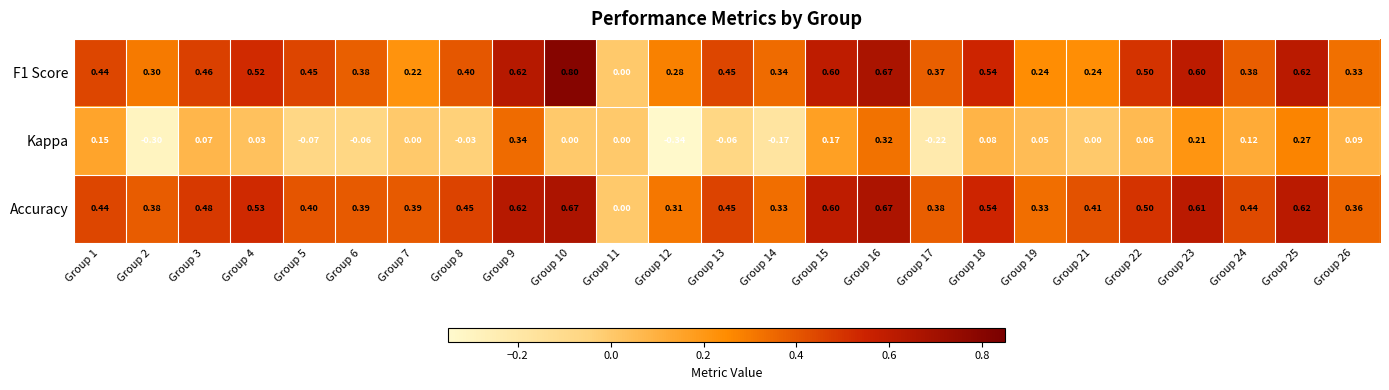

Which series has the largest total across all categories?

Accuracy